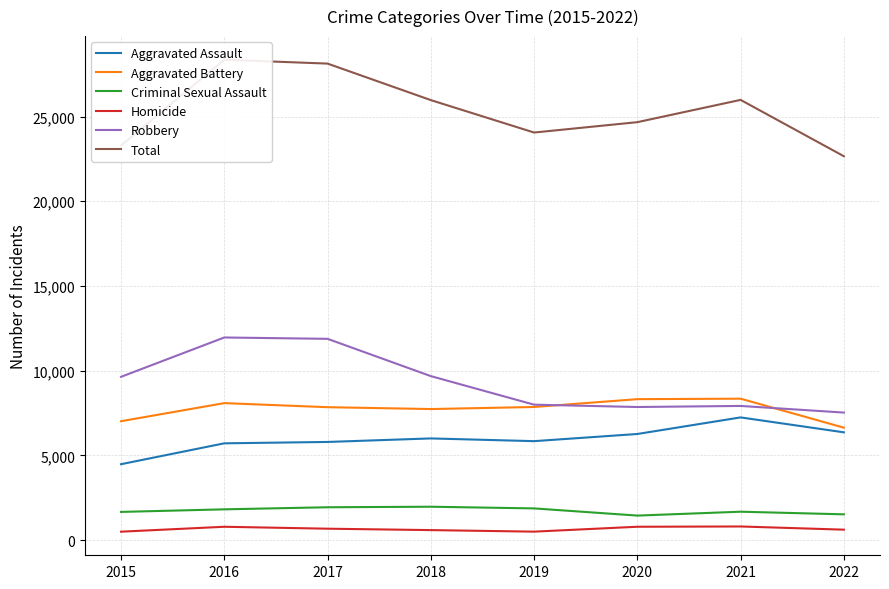

Which has a higher value, 2021 or 2022?

2021